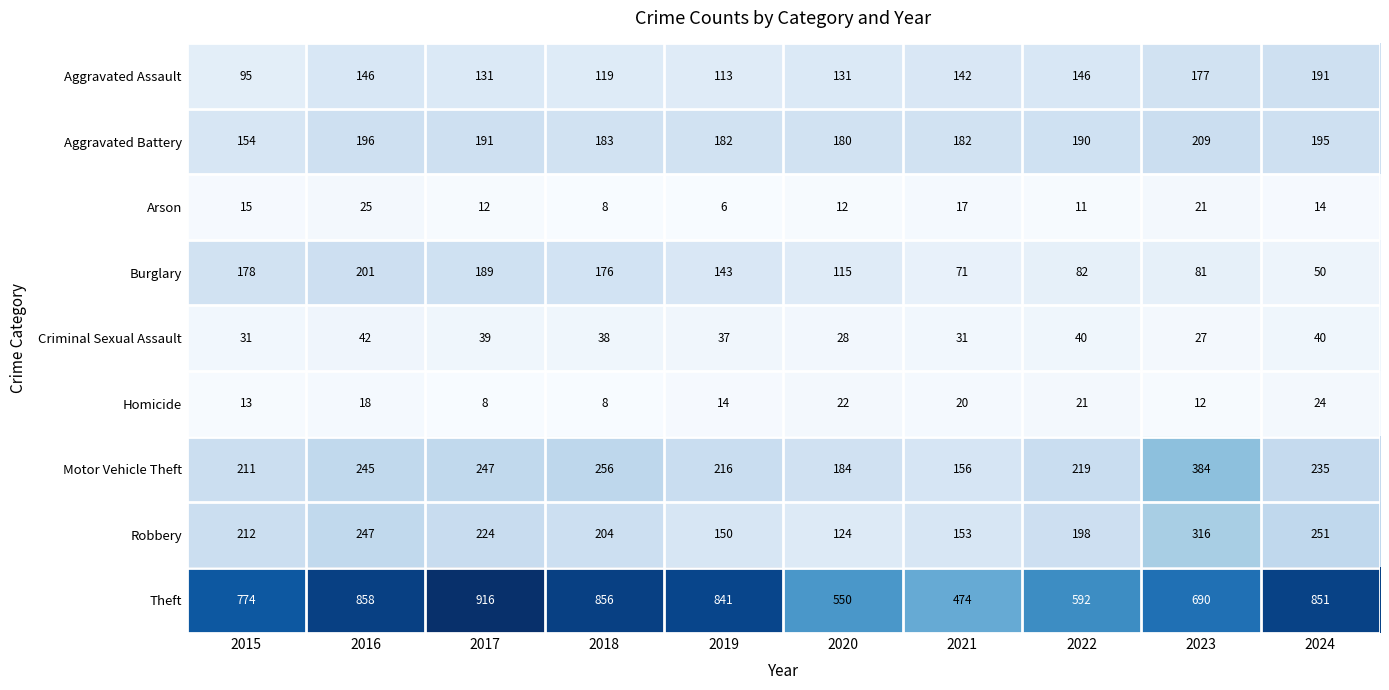

What is the total value across all series at 2019?

1702